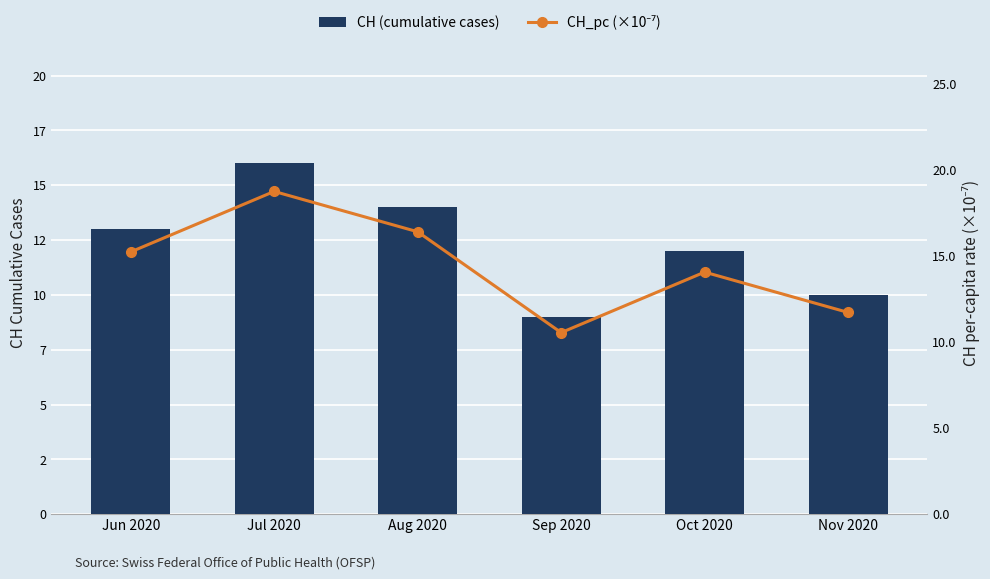

What is the value of the CH_pc (×10⁻⁷) bar at the 4th from the left?

10.5